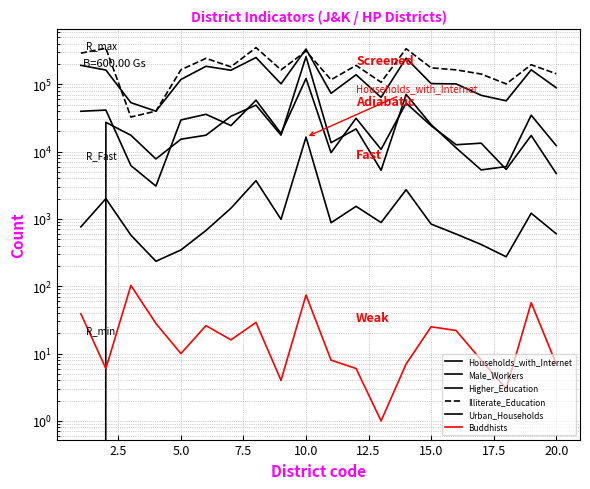

Reading left to right, extract all data points from this chart.

Households_with_Internet: 762	1999	574	235	346	673	1443	3698	985	16413	878	1537	884	2712	838	596	417	274	1214	602
Male_Workers: 190899	162578	53265	39839	117677	184752	161548	249581	101380	333151	73305	138428	63931	244032	102317	101144	68476	56779	163845	88755
Higher_Education: 39709	41367	6197	3077	29517	35804	24330	57932	18644	121856	9633	31286	10782	52407	24214	12647	13331	5438	17345	4733
Illiterate_Education: 289765	342646	32637	39854	164044	242306	181297	350119	163648	310225	116734	190369	107053	337265	175199	163565	141812	101166	194838	143293
Urban_Households: 0	27190	17474	7774	15269	17508	33473	48932	17555	257721	13558	21703	5272	70666	25178	11350	5341	5993	34696	12261
Buddhists: 39	6	103	28	10	26	16	29	4	74	8	6	1	7	25	22	8	3	57	7